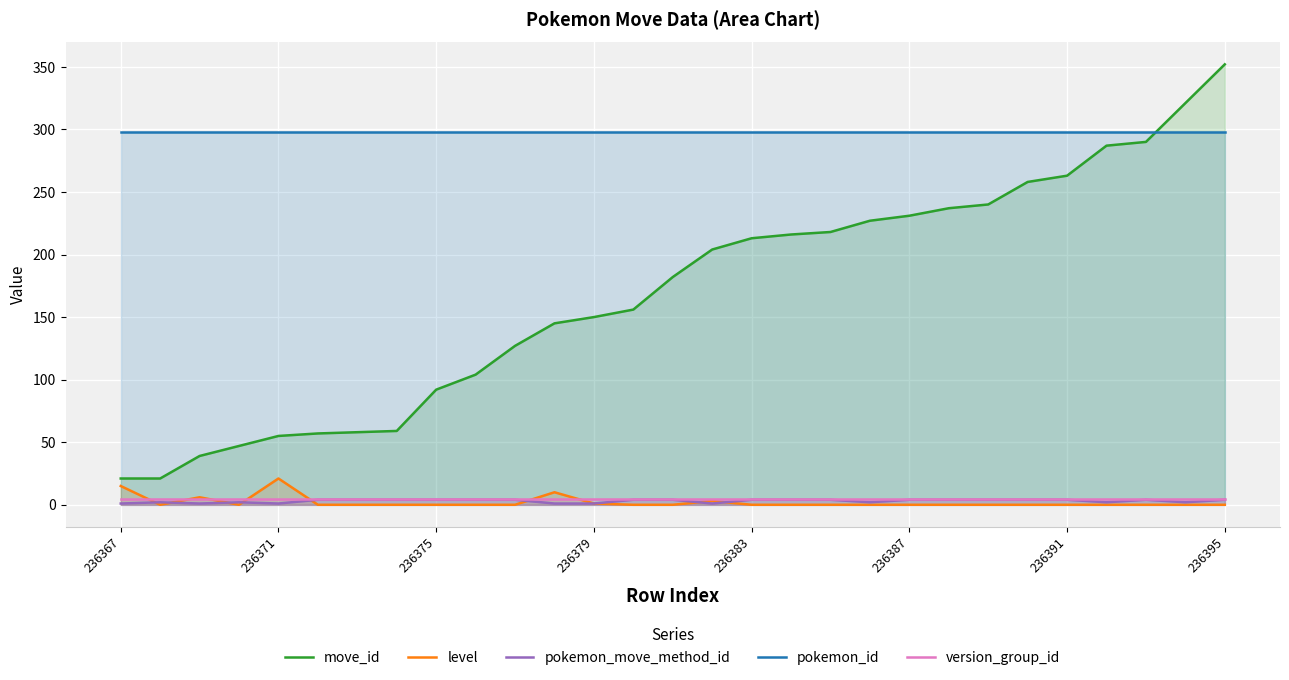

Reading left to right, extract all data points from this chart.

move_id: 21	21	39	47	55	57	58	59	92	104	127	145	150	156	182	204	213	216	218	227	231	237	240	258	263	287	290	321	352
level: 15	0	6	0	21	0	0	0	0	0	0	10	1	0	0	3	0	0	0	0	0	0	0	0	0	0	0	0	0
pokemon_move_method_id: 1	2	1	2	1	4	4	4	4	4	4	1	1	4	4	1	4	4	4	2	4	4	4	4	4	2	4	2	4
pokemon_id: 298	298	298	298	298	298	298	298	298	298	298	298	298	298	298	298	298	298	298	298	298	298	298	298	298	298	298	298	298
version_group_id: 5	5	5	5	5	5	5	5	5	5	5	5	5	5	5	5	5	5	5	5	5	5	5	5	5	5	5	5	5